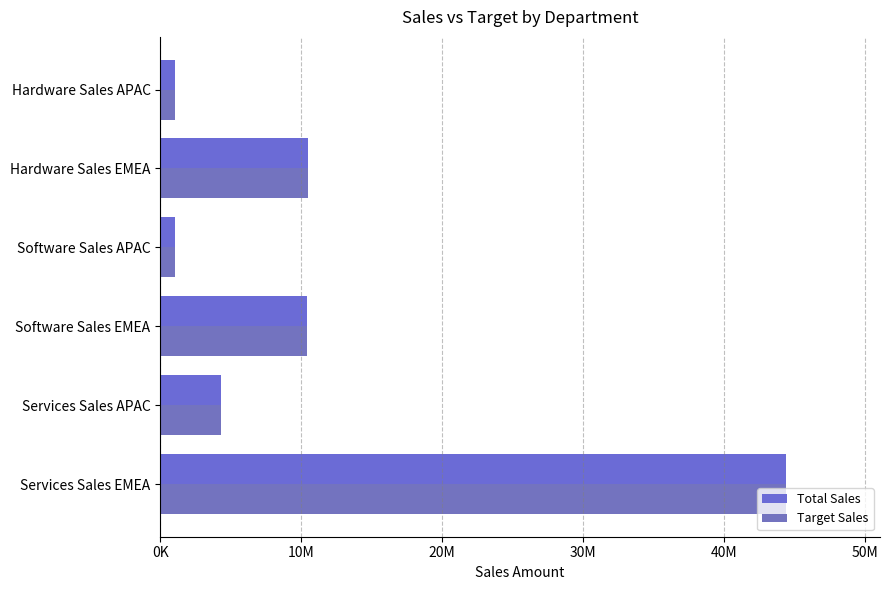

At which category does the chart reach its peak across all series?

Services Sales EMEA